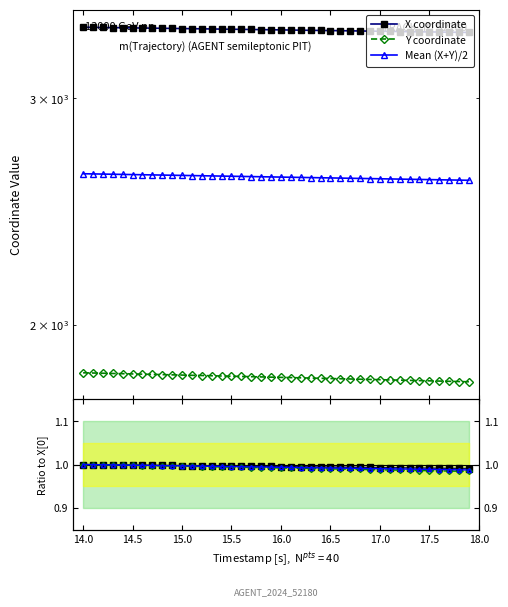

Count the number of data series in this chart.

3